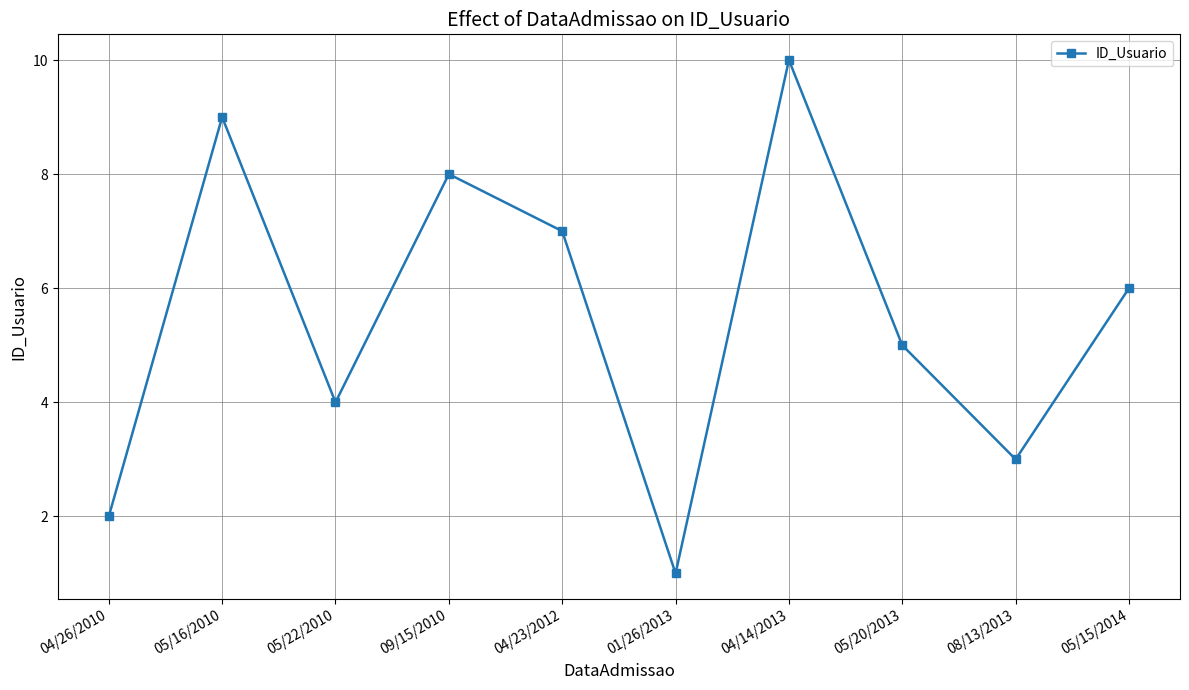

How many values are between 3 and 8?

6